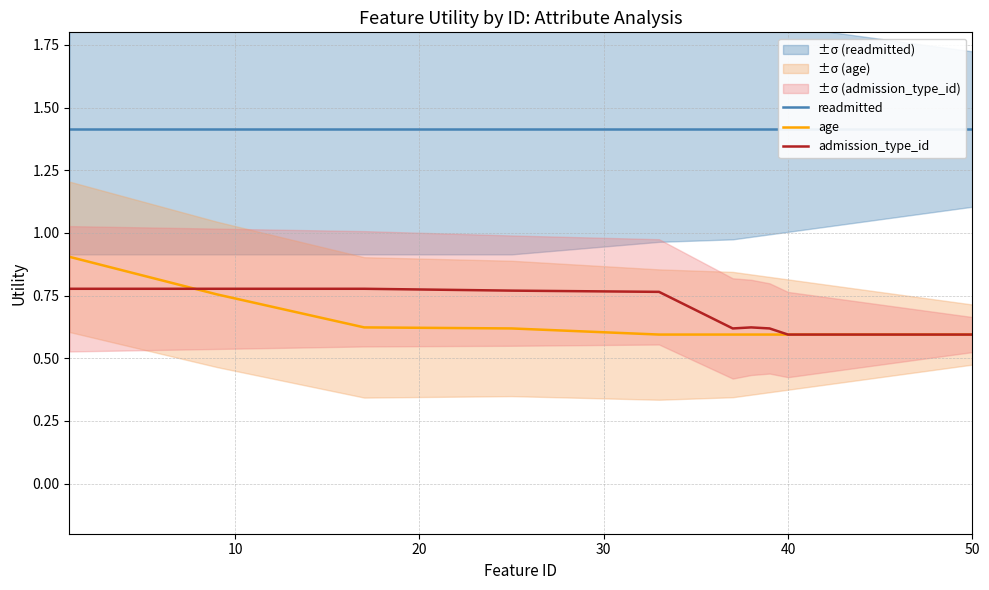

True or false: admission_type_id and age intersect in this chart.

True